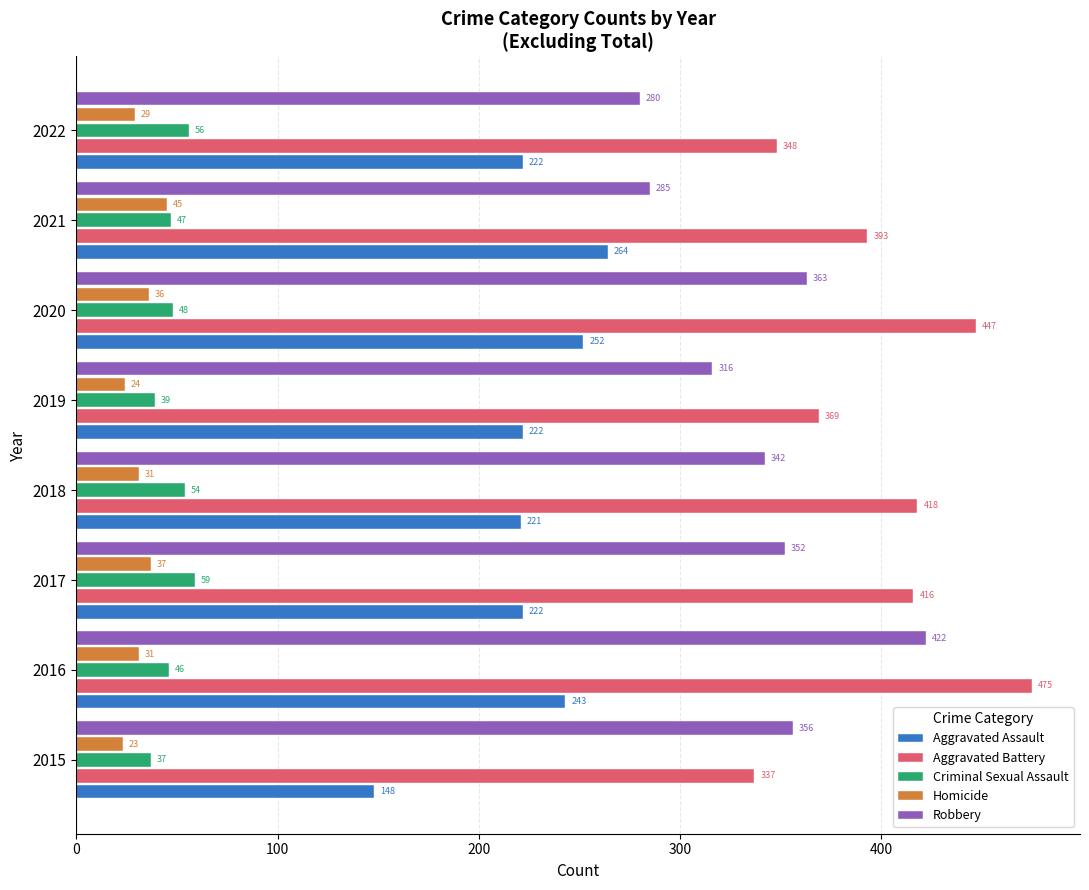

List the series in order of their peak value, highest first.

Aggravated Battery, Robbery, Aggravated Assault, Criminal Sexual Assault, Homicide